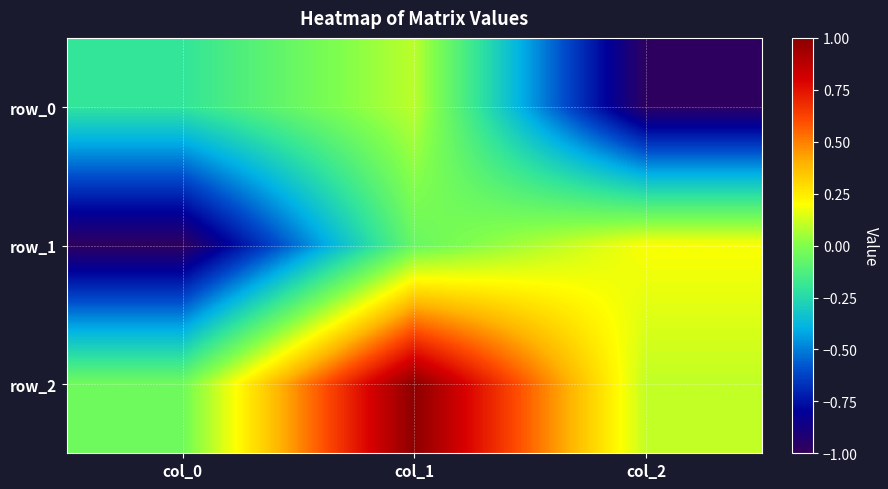

List the labels in order of row_2 value, smallest first.

col_0, col_2, col_1